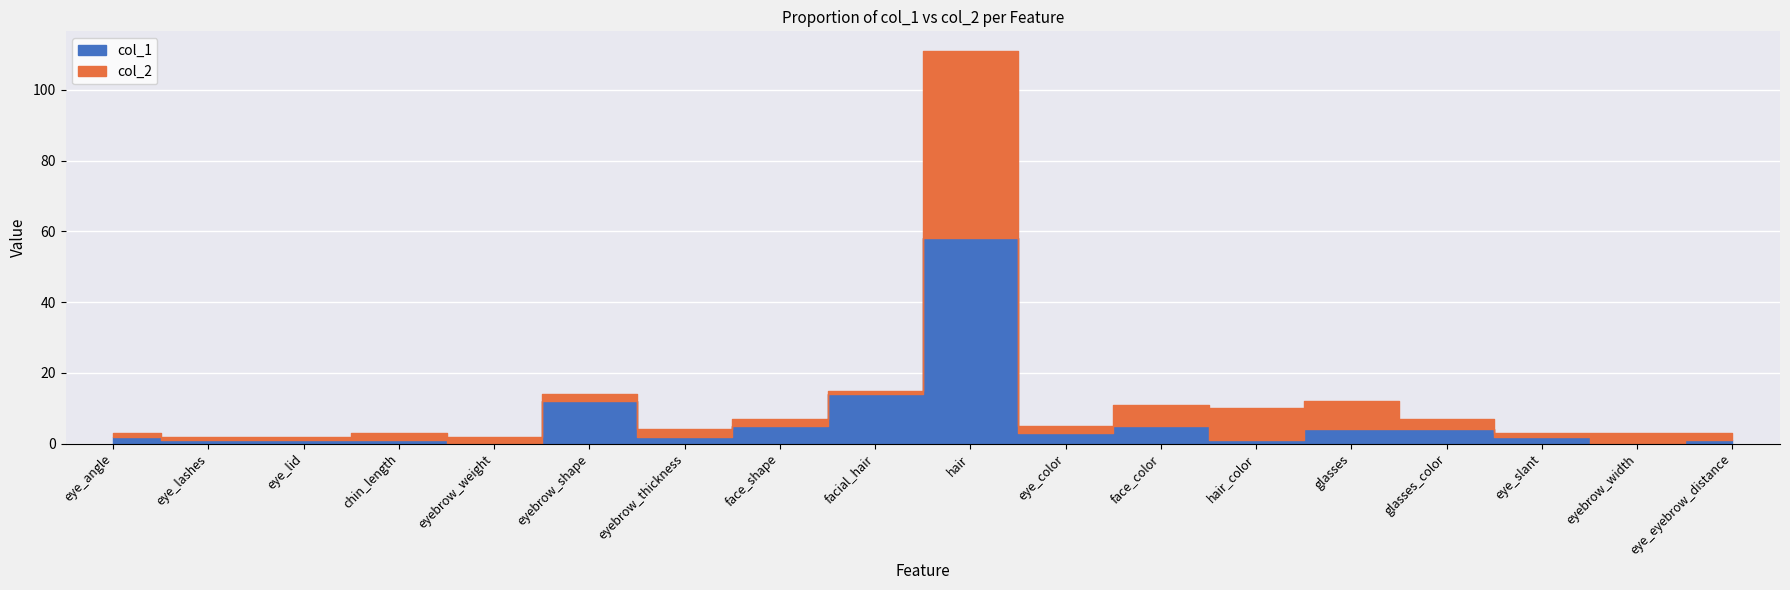

At which label does col_1 first exceed 2?

eyebrow_shape